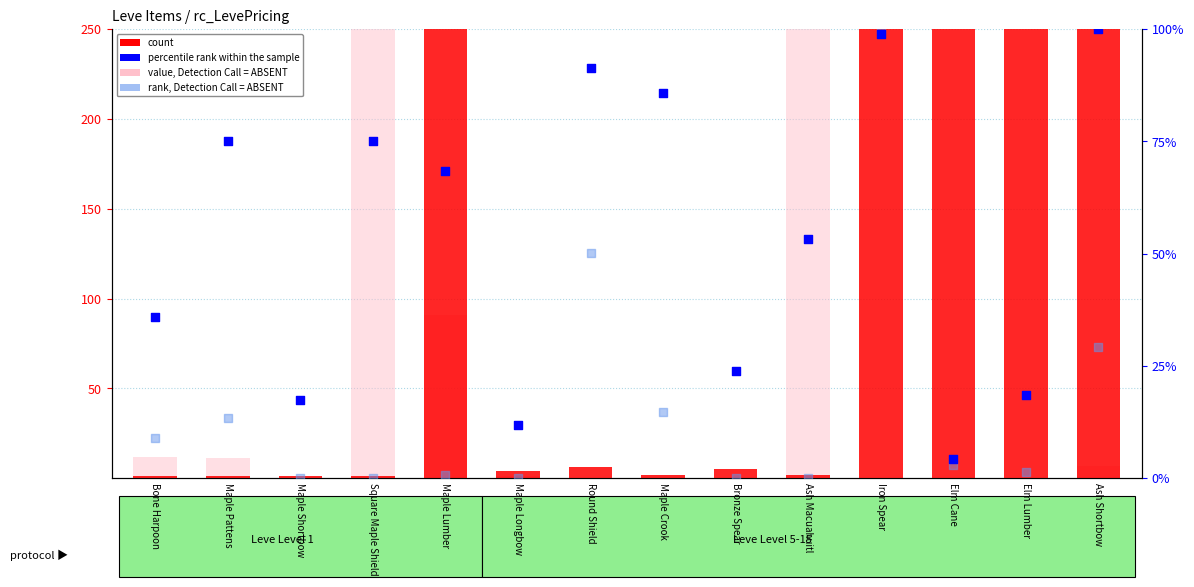

Is the value of value, Detection Call = ABSENT at Maple Longbow greater than the value of rank, Detection Call = ABSENT at Maple Lumber?

Yes